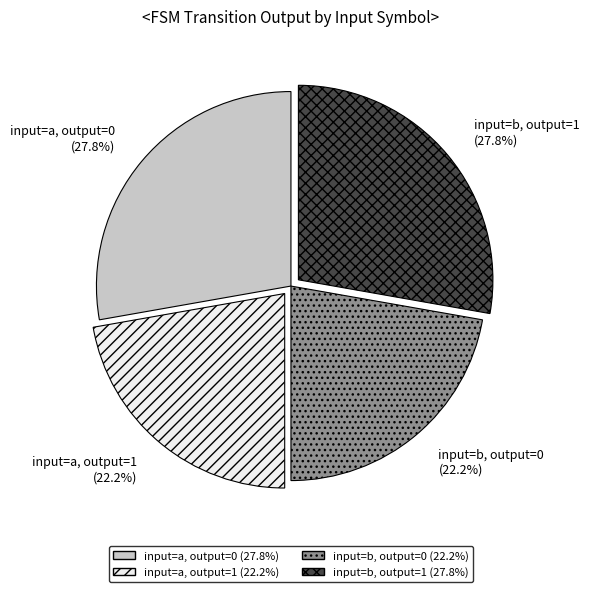

Combined, what portion of the pie is input=a, output=1 and input=a, output=0?

50.0%